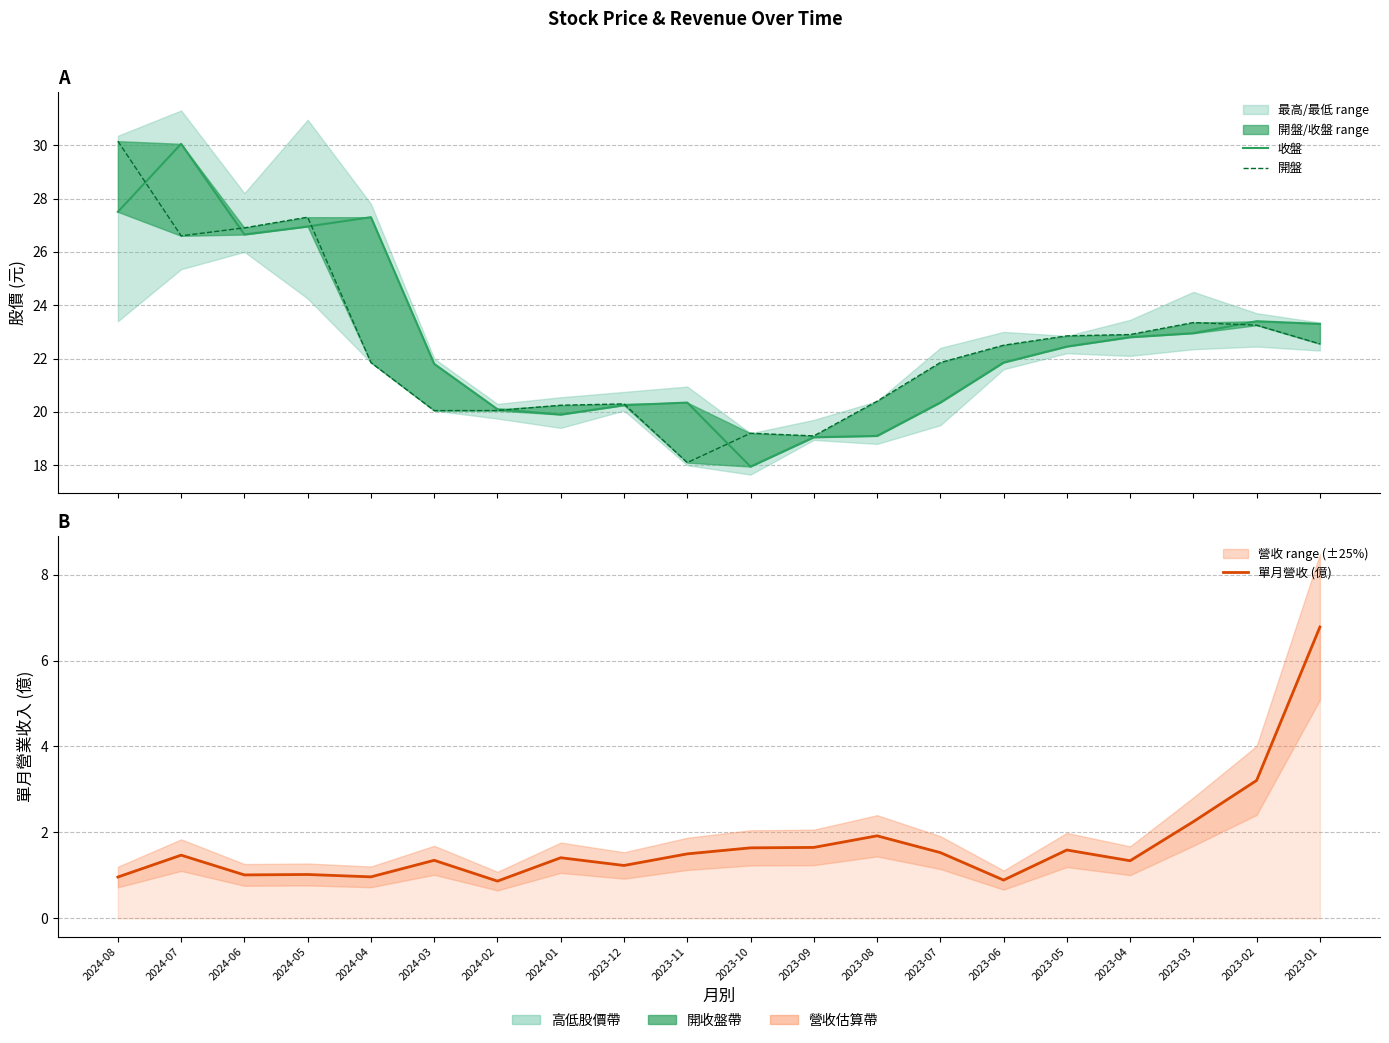

How many data points in 單月營收 (億) are less than 1?

4